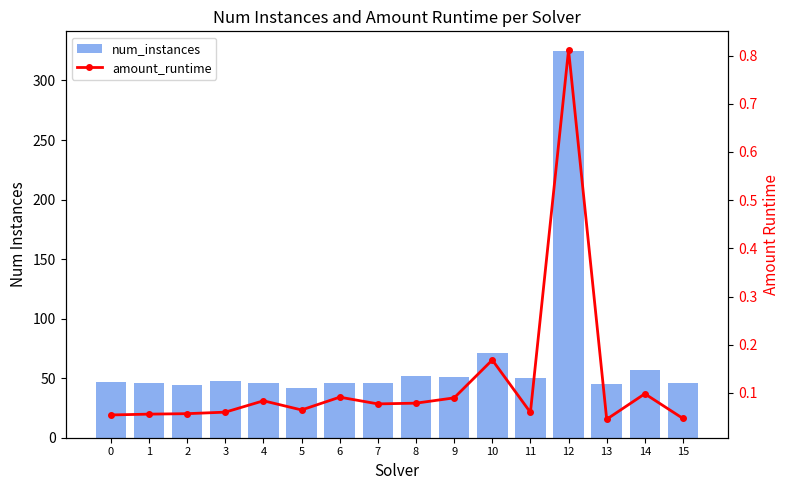

What is the sum of all amount_runtime values?

1.9